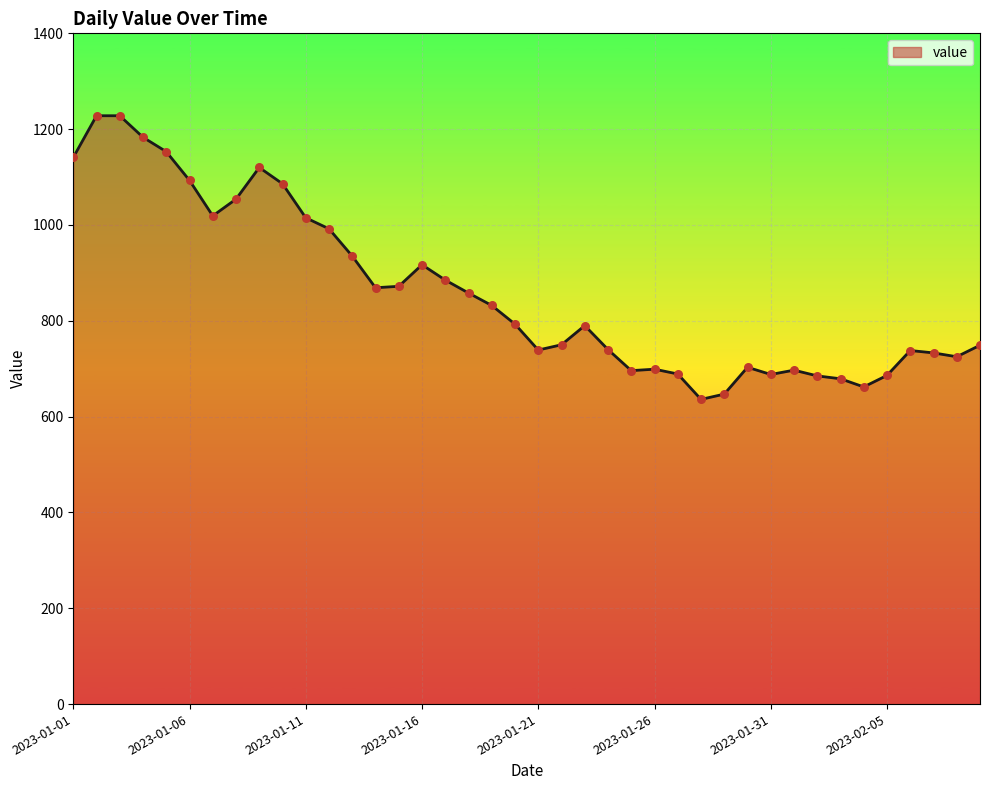

What is the smallest value displayed?

636